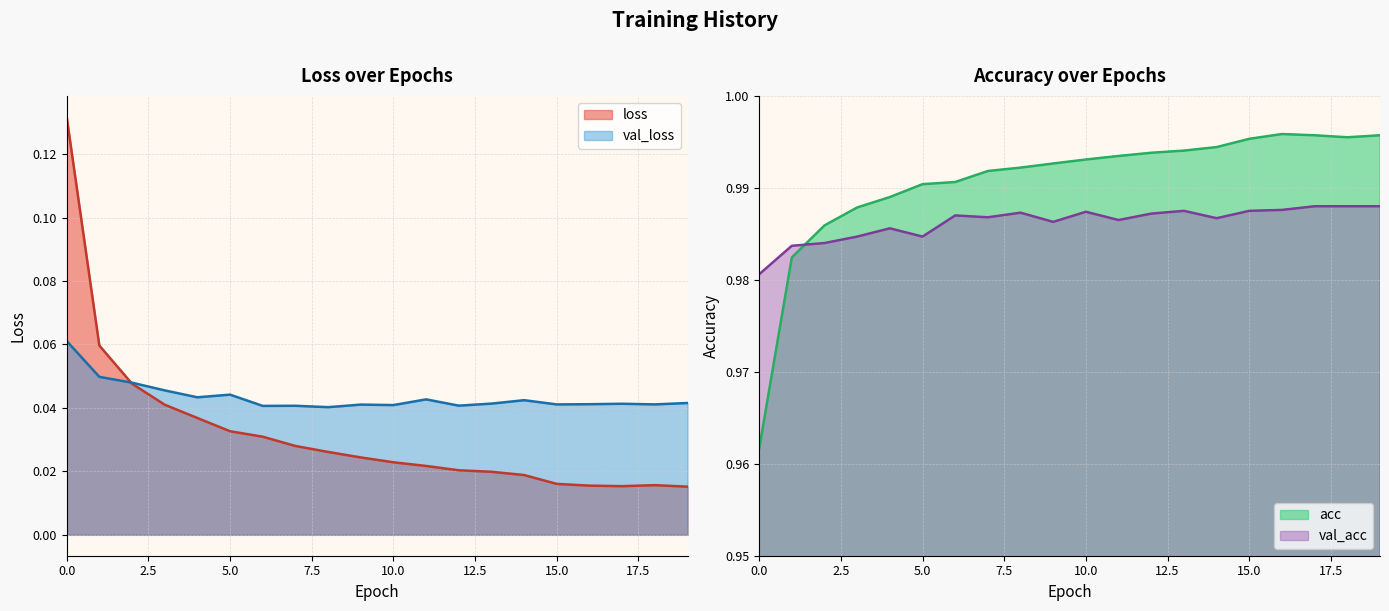

Is it true that loss equals 0.0 at 12?

False